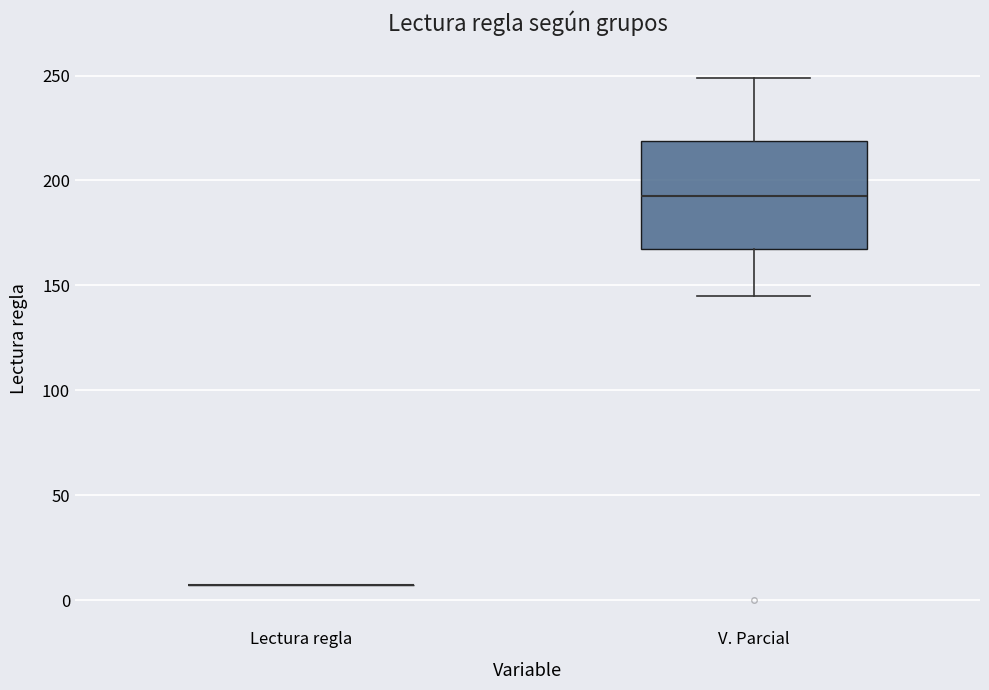

Which box is the tallest, from its lower edge to its upper edge?

V. Parcial